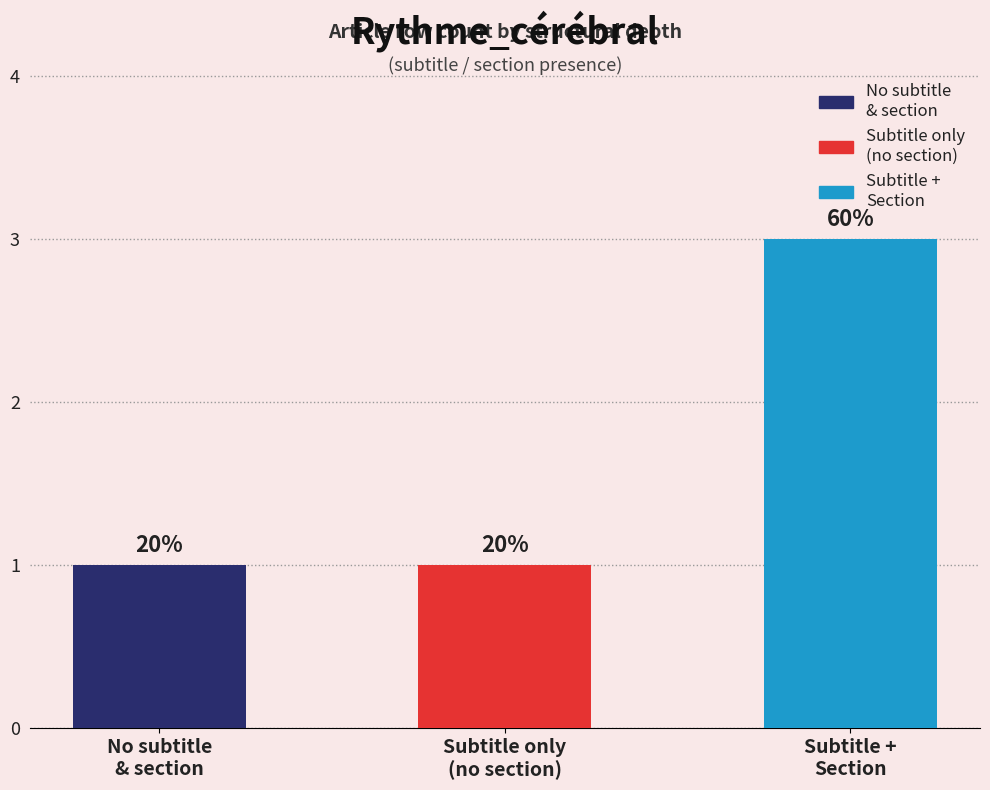

The chart shows a value of 3 at Subtitle +
Section. True or false?

True